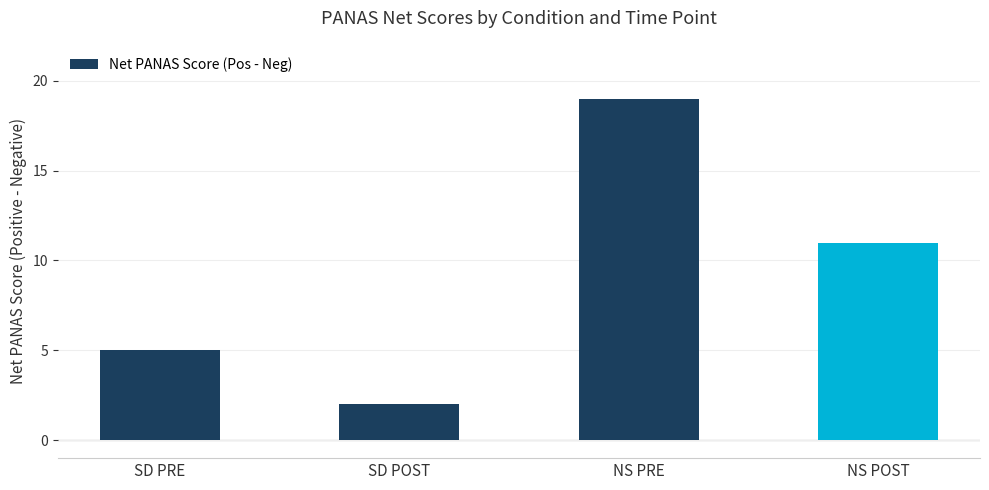

What is the average value?

9